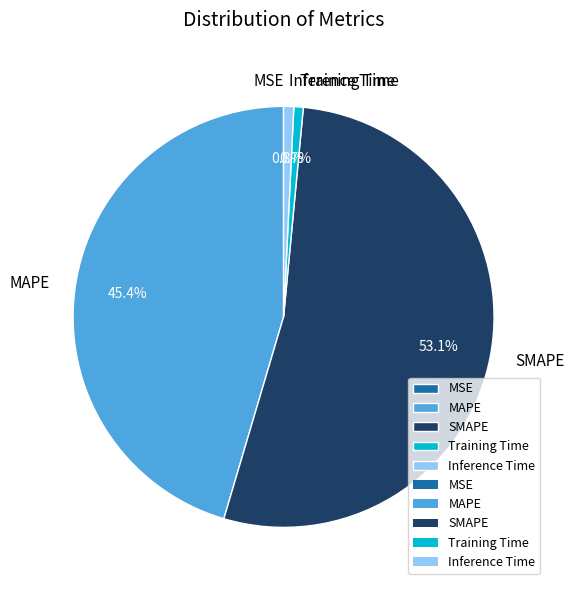

What percentage is NOT represented by Inference Time?

99.2%